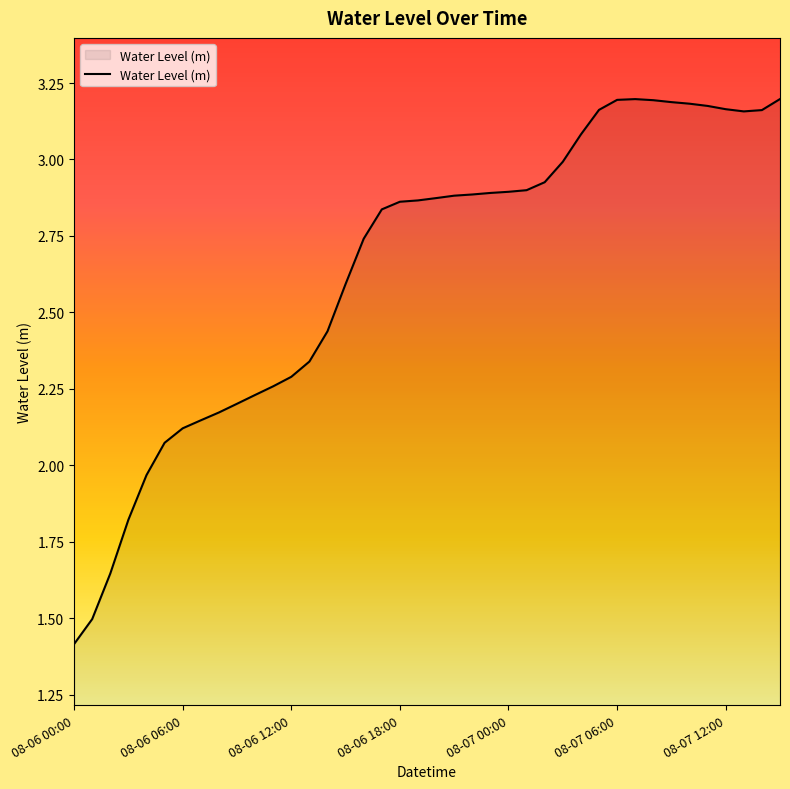

What is the difference between the maximum and minimum values?

1.8